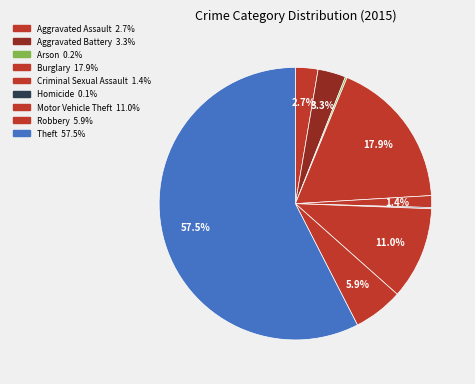

Count the number of slices in the pie.

9